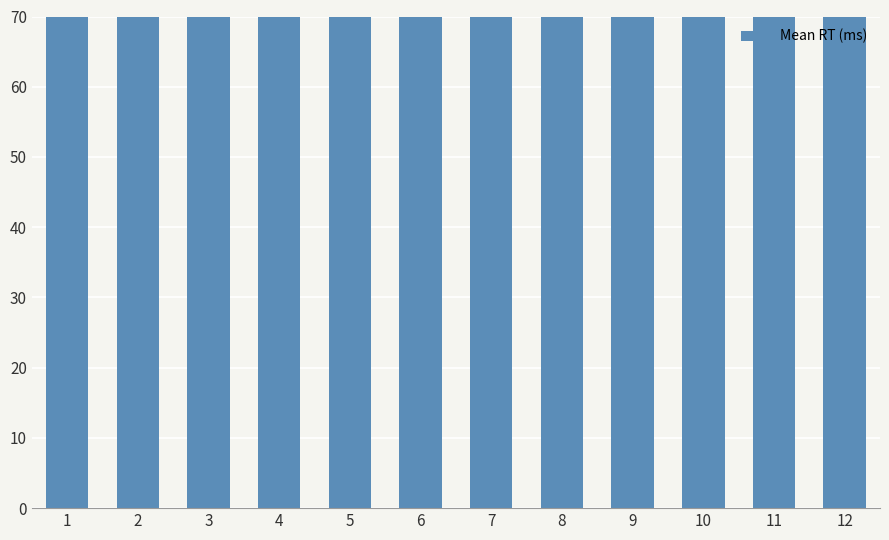

Where is the data nearest to the value 673?

8